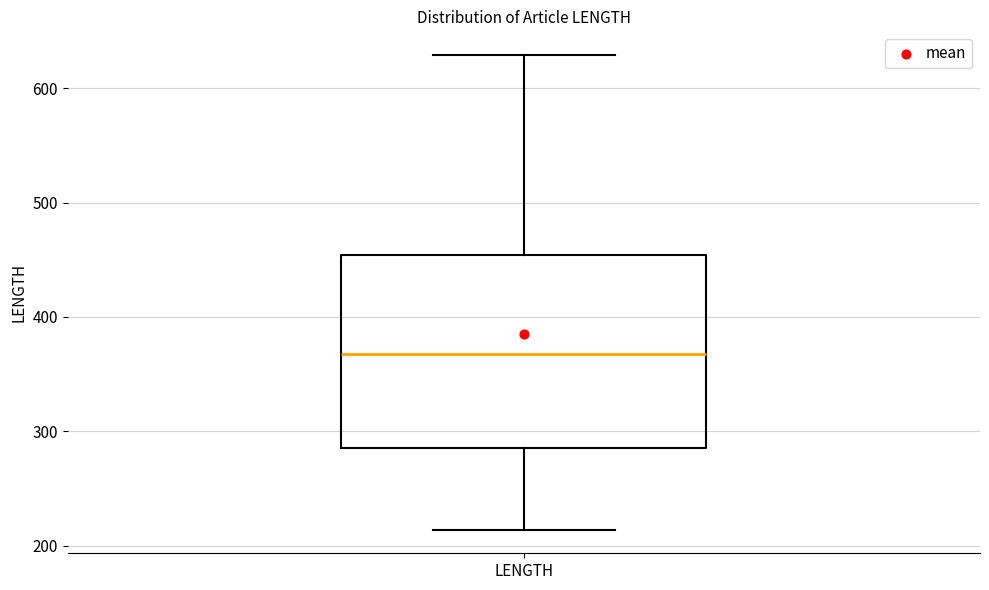

Transcribe this box plot: give where the median line is, the range the box spans, and where the two whiskers end, as read against the y-axis. The values are not printed on the chart, so give them approximately, as read against the axis.

median 370, box 290 to 450, whiskers 210 to 630